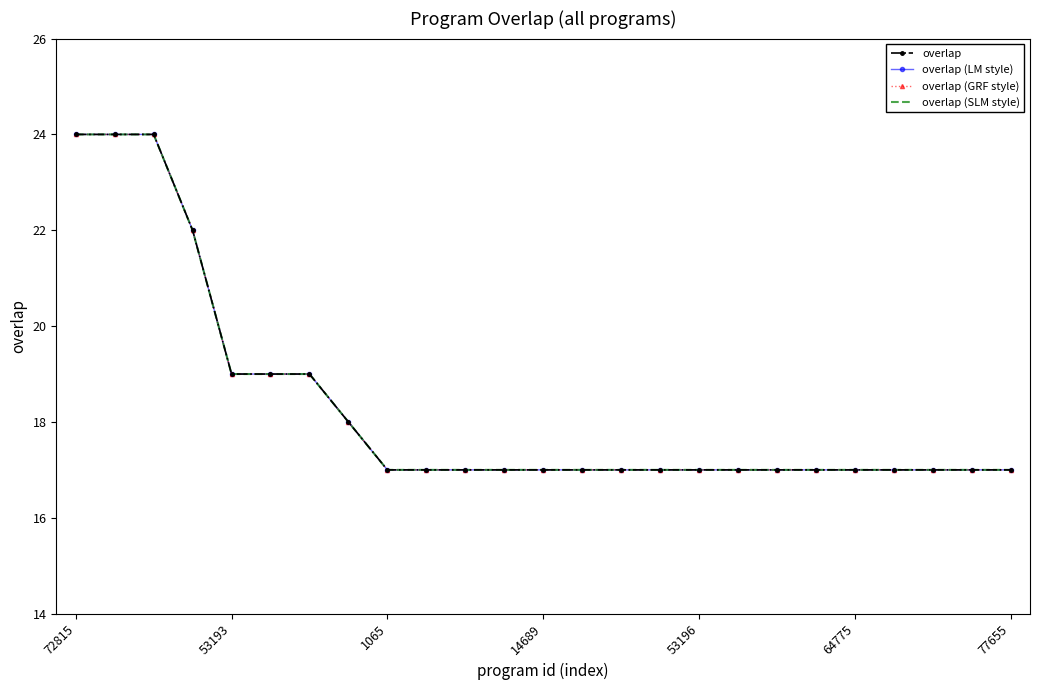

Which series has the largest total across all categories?

overlap